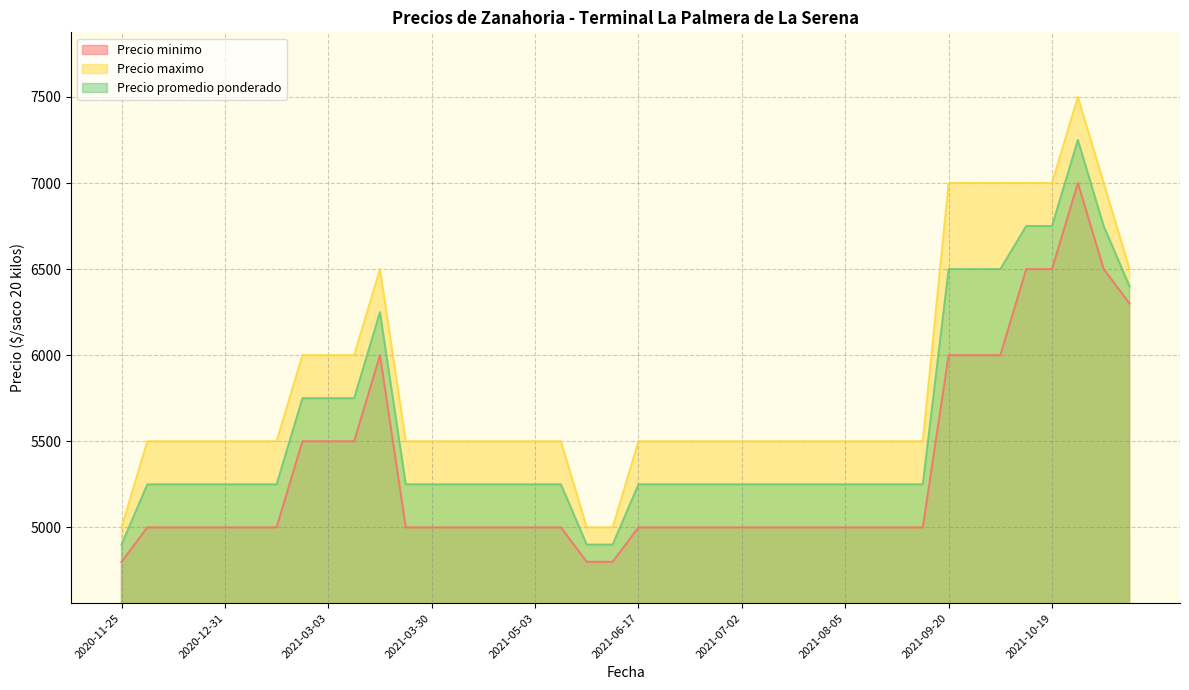

What is the maximum value shown in the chart?

7500